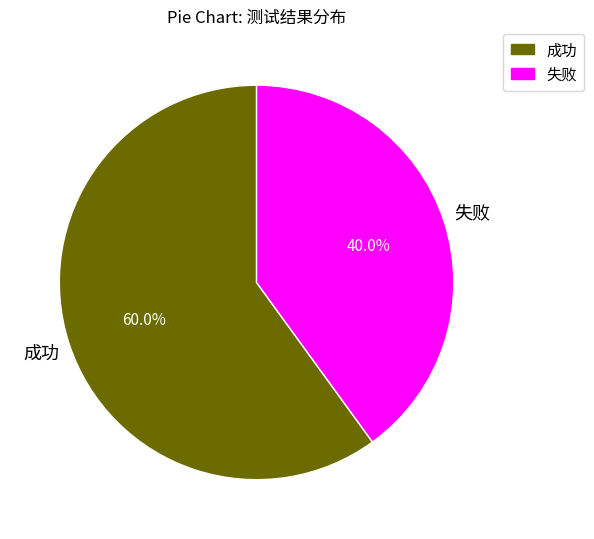

What is the total percentage of 失败 and 成功?

100.0%